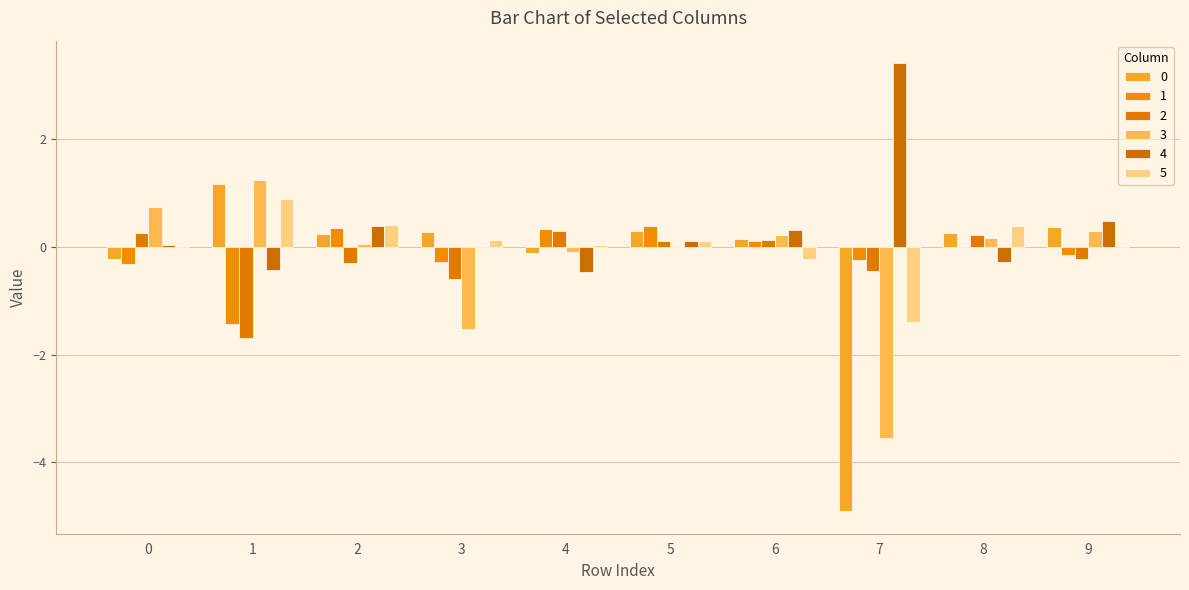

How many groups of bars are there?

10